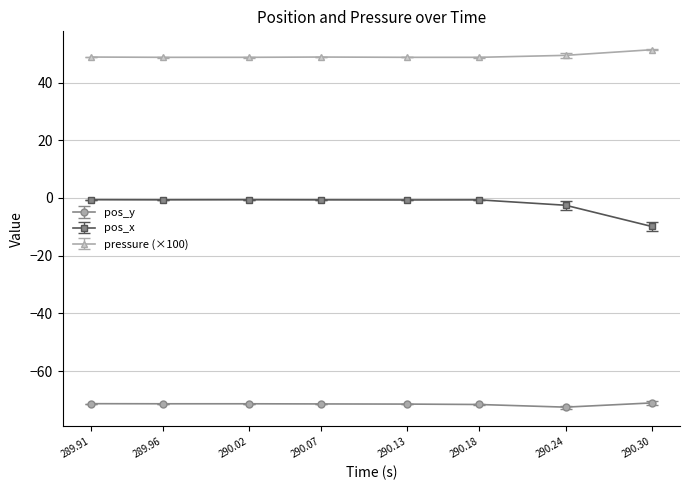

The pos_y series shows -71.6 at 290.18. True or false?

True